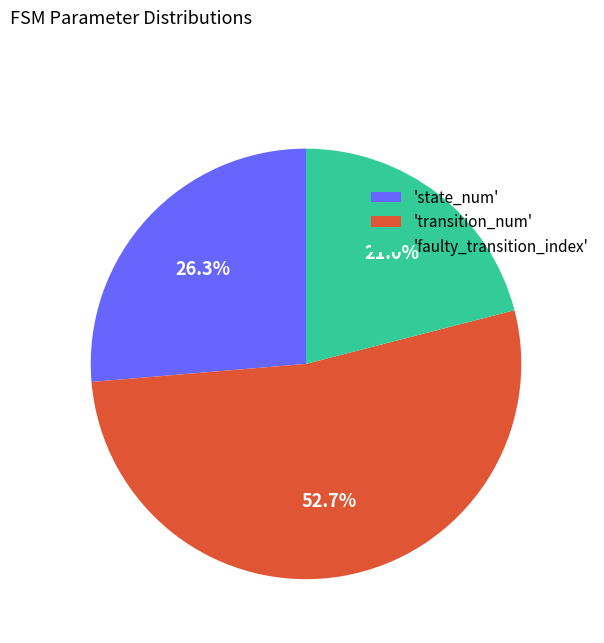

Which slice is the smallest?

'faulty_transition_index'